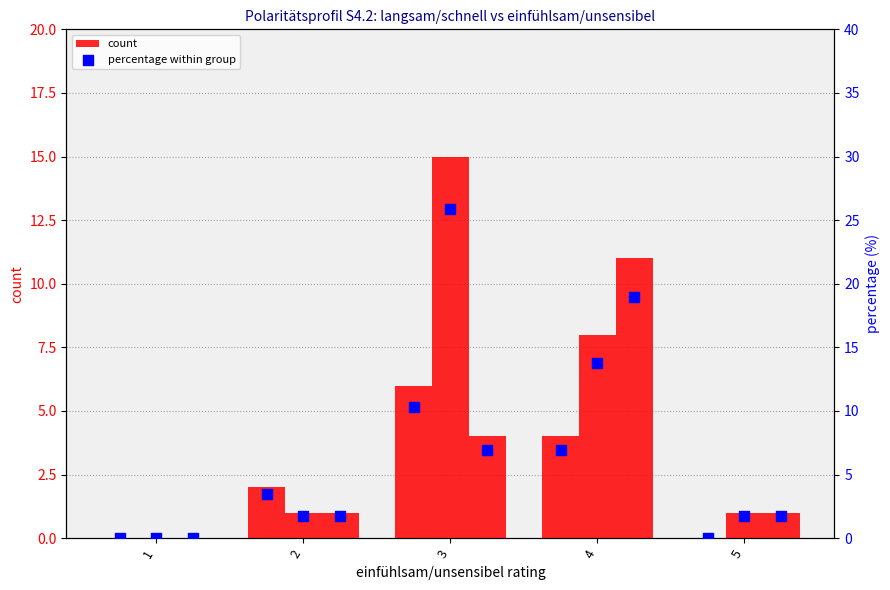

At which category is the sum across all series the highest?

3